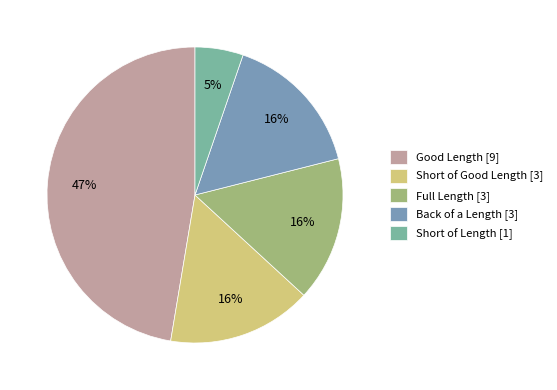

Which slice is the largest?

Good Length